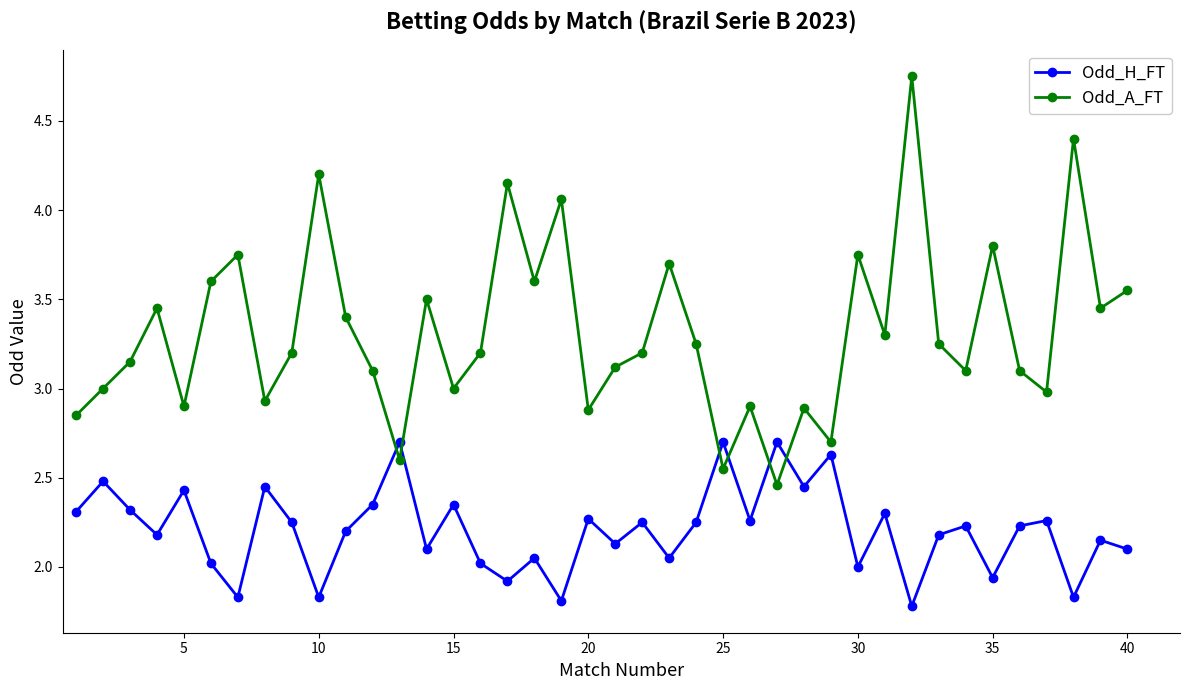

Which series has the largest range (max minus min)?

Odd_A_FT